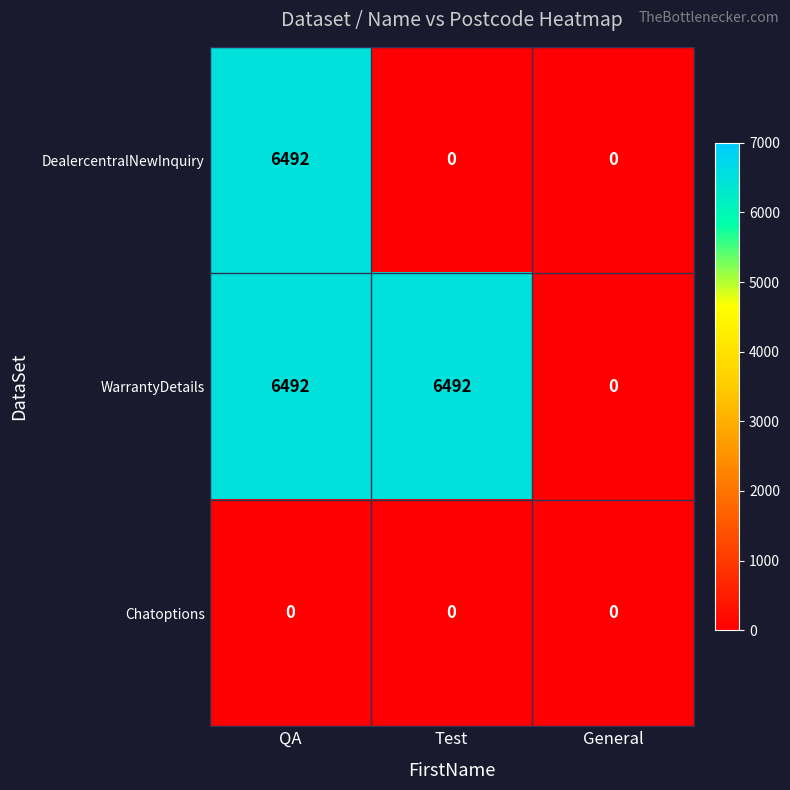

What is the maximum value shown in the chart?

6492